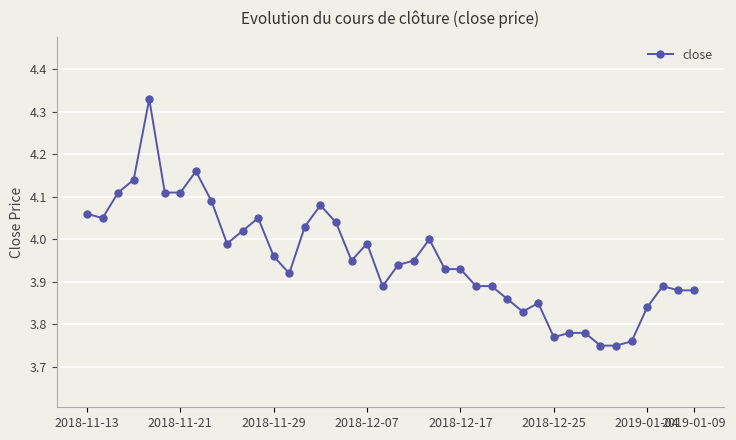

True or false: there are more than 0 points higher than both neighbors.

True